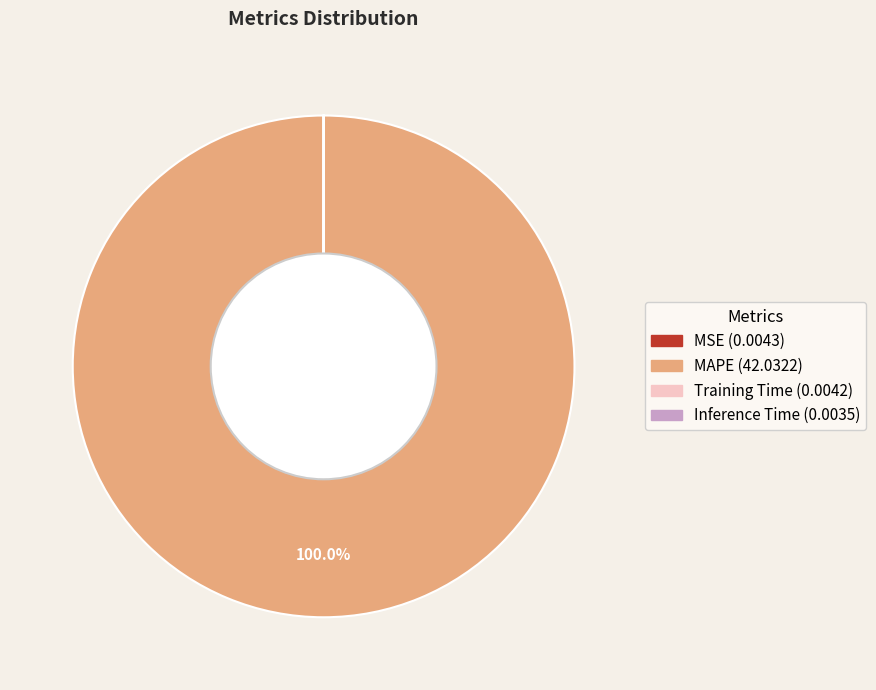

Is it true that MAPE is 100% of the pie?

True